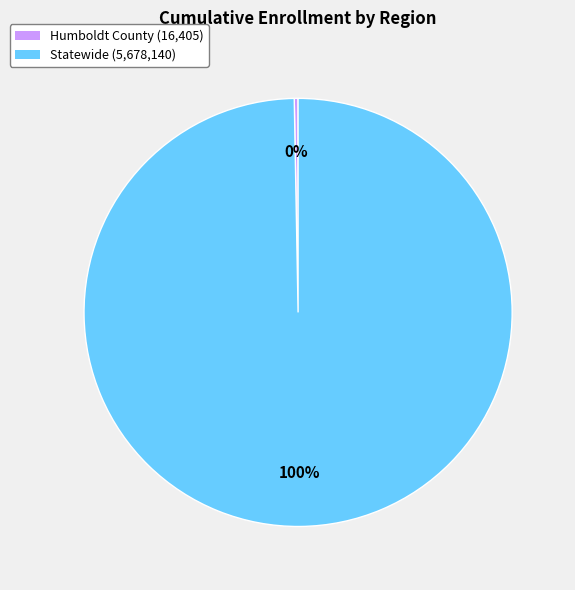

To the nearest percent, what is the average slice percentage?

50%